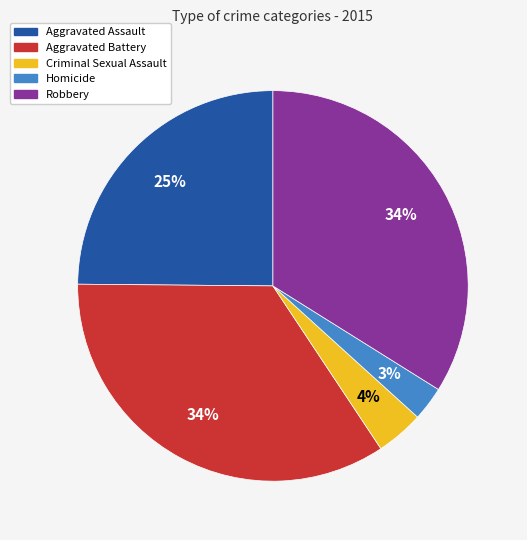

Count the number of slices in the pie.

5